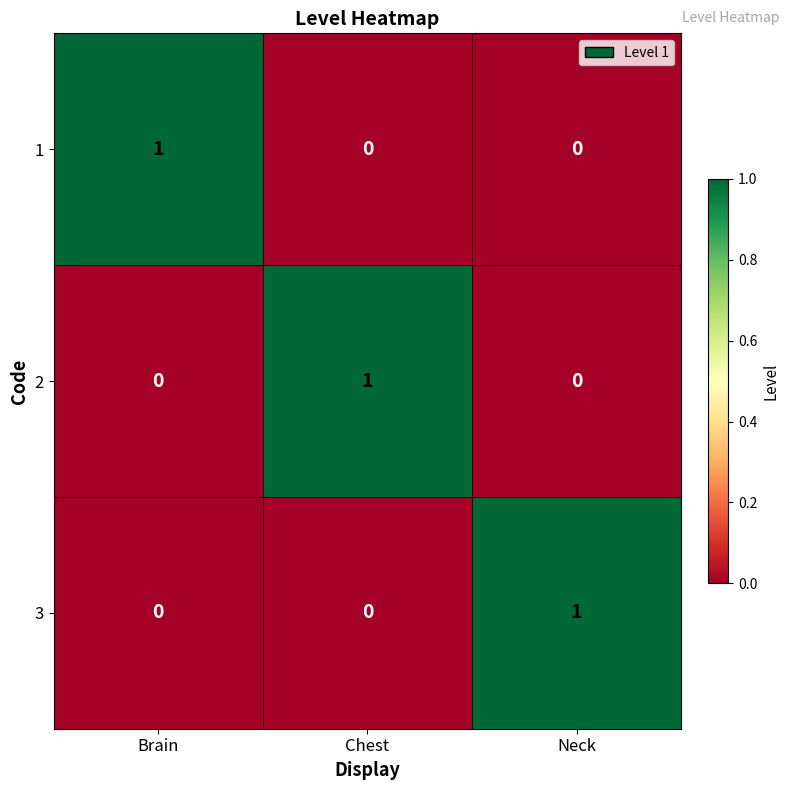

True or false: 1 has a value of 0 at Chest.

True